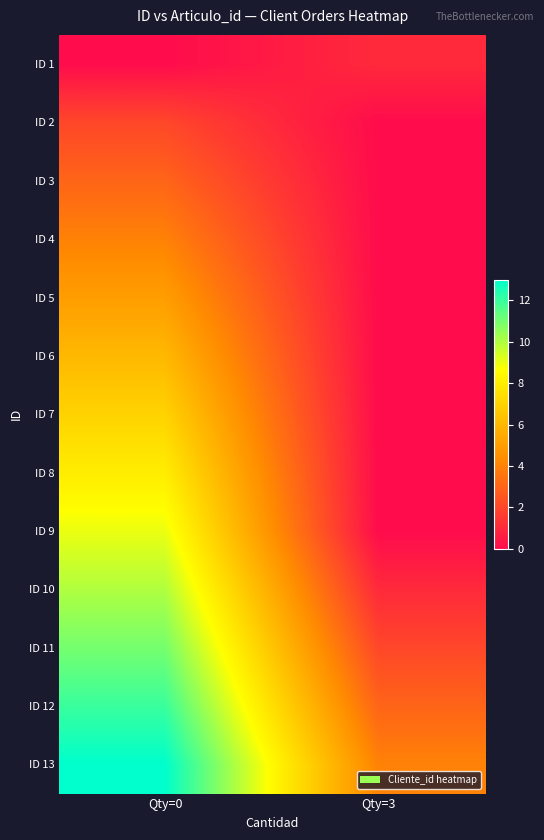

Which series has the largest total across all categories?

ID 13